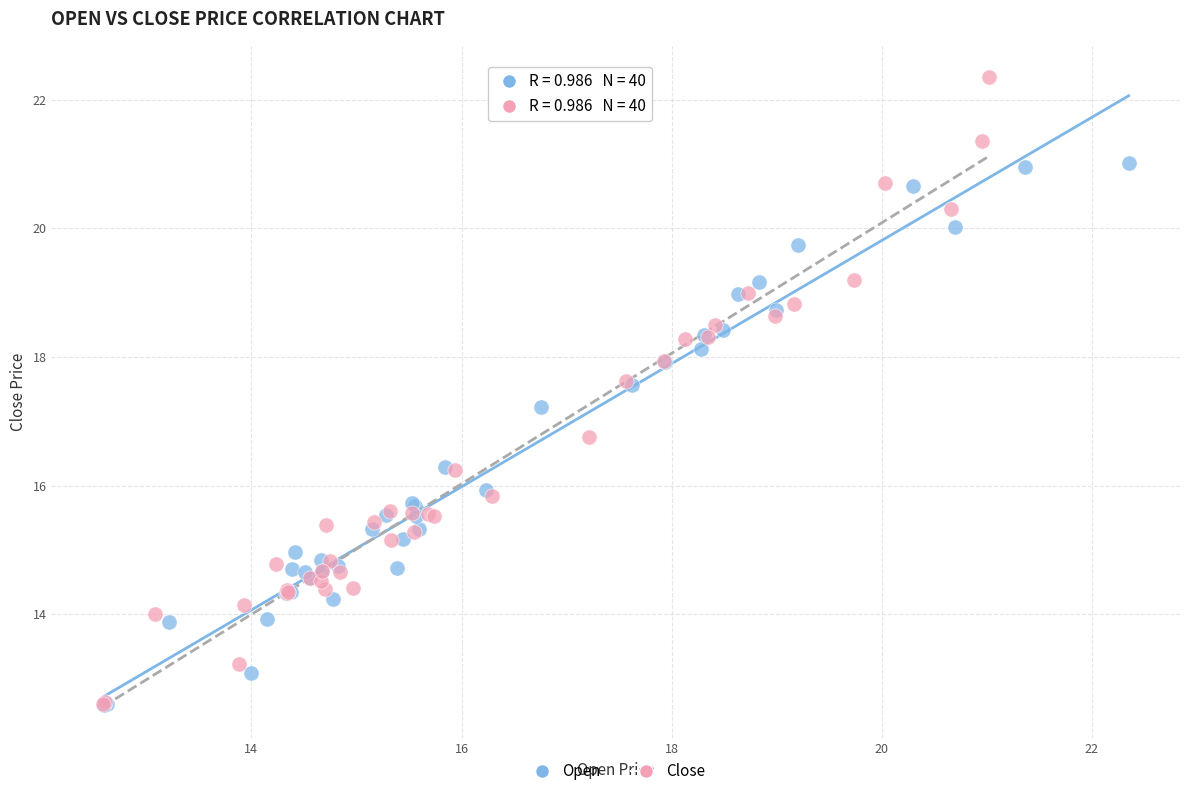

Which series has the largest Y range (max minus min)?

Close